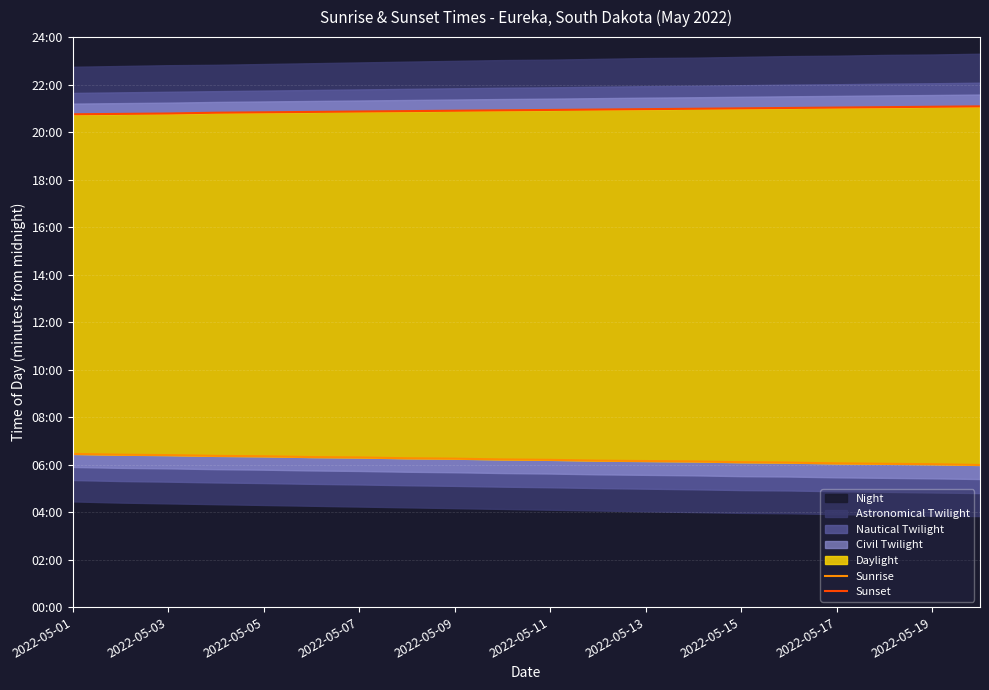

At which label does Sunrise reach its minimum?

19